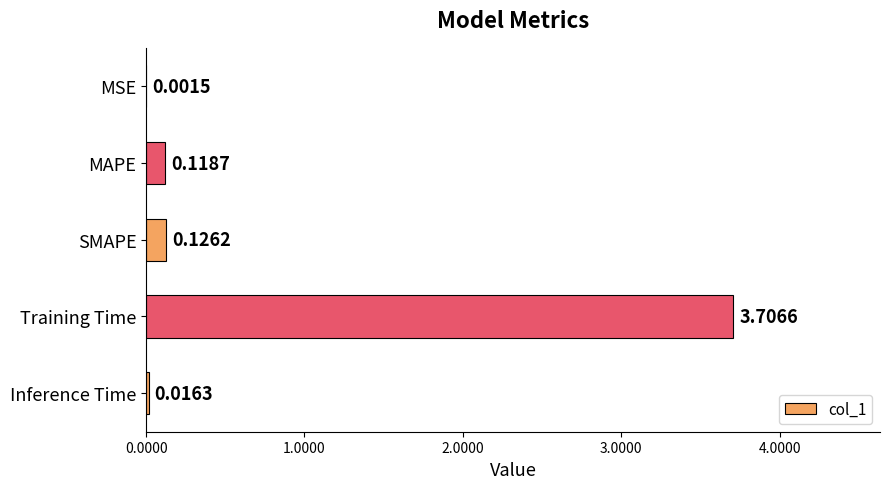

What is the sum of all values?

4.0